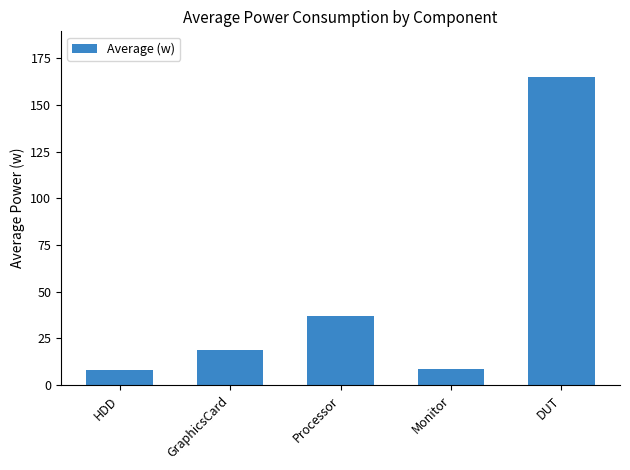

Which label corresponds to the largest value in the chart?

DUT